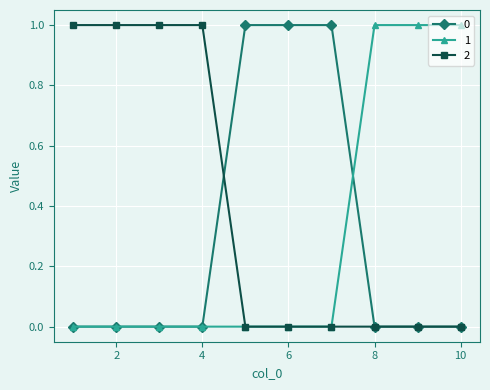

What is the greatest value displayed?

1